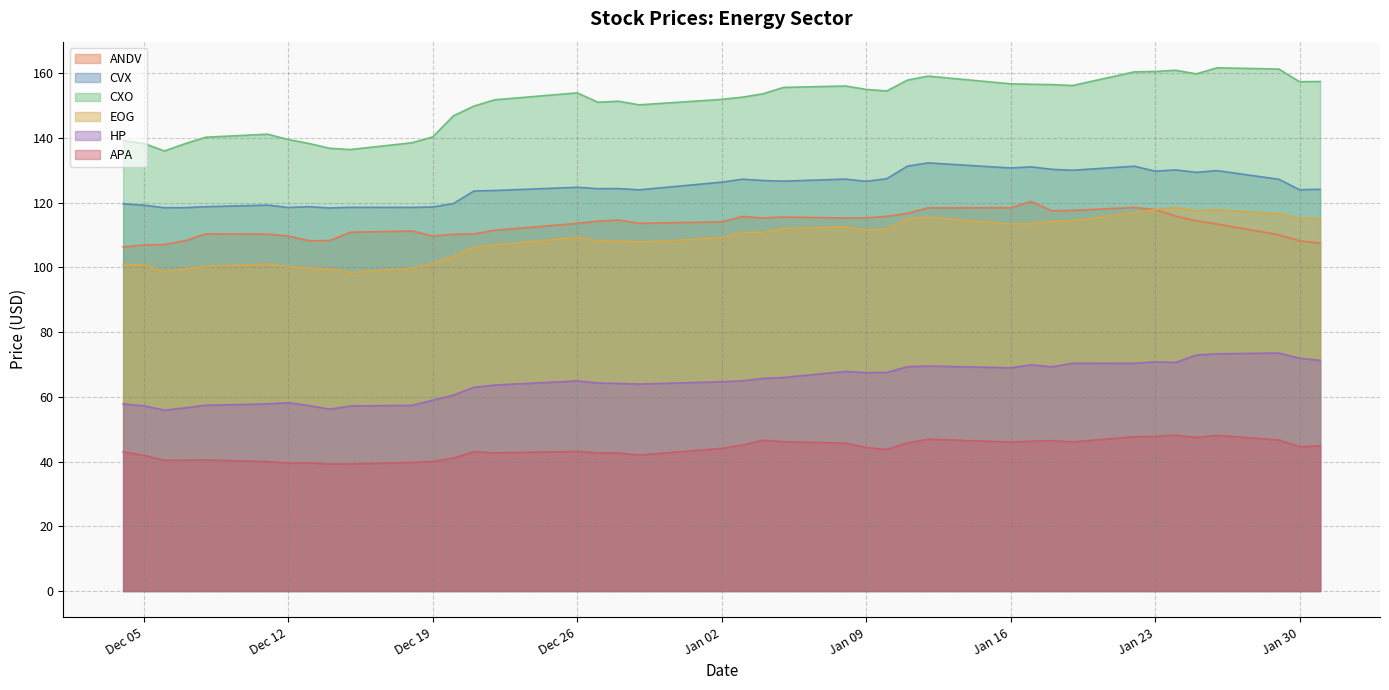

At which label does HP reach its peak?

2018-01-29